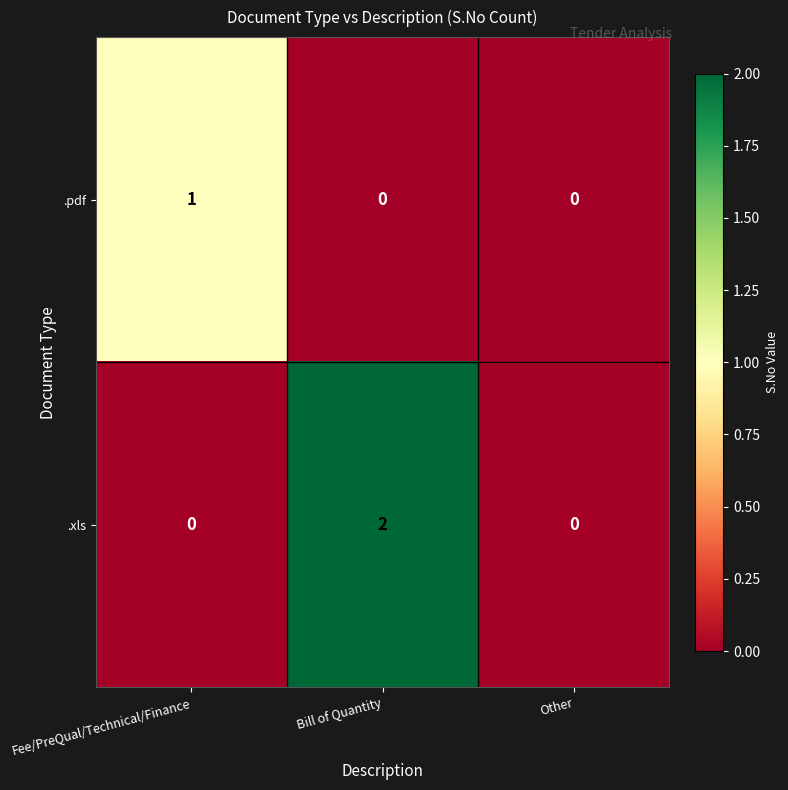

The .pdf series shows 1 at Fee/PreQual/Technical/Finance. True or false?

True